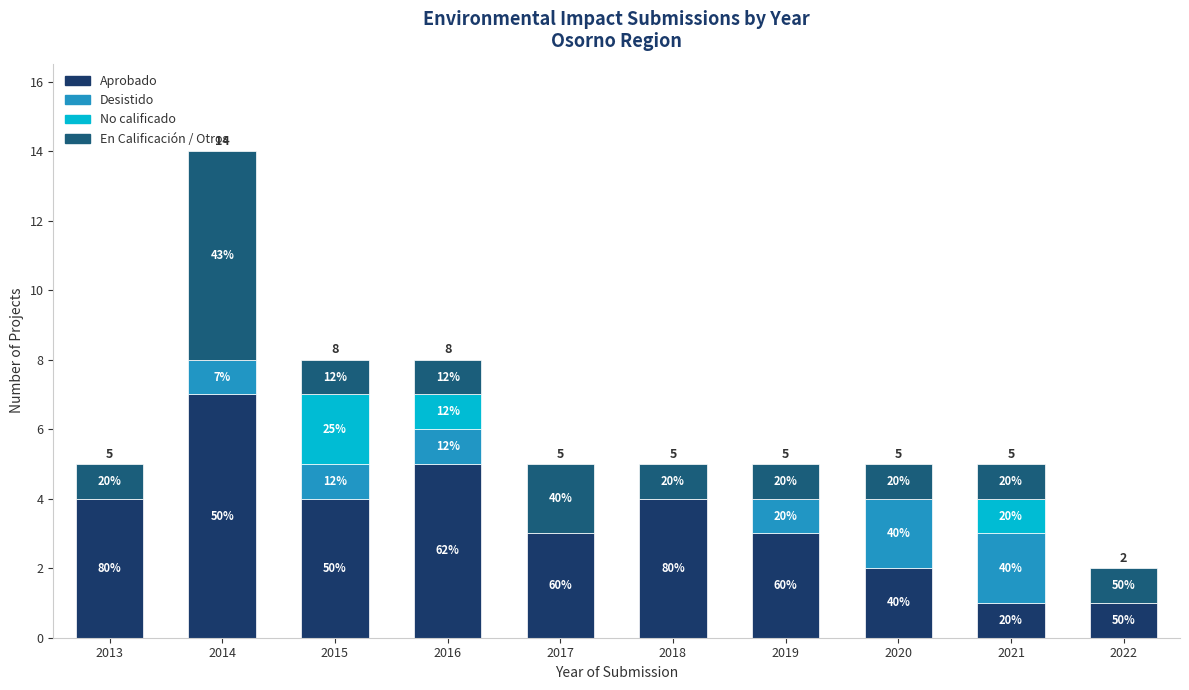

The value of Aprobado at 2019 is 4. True or false?

False